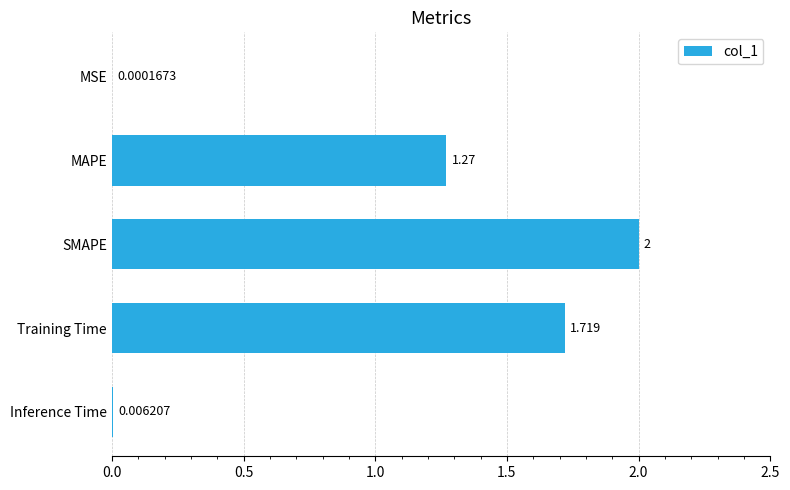

Which label corresponds to the largest value in the chart?

SMAPE